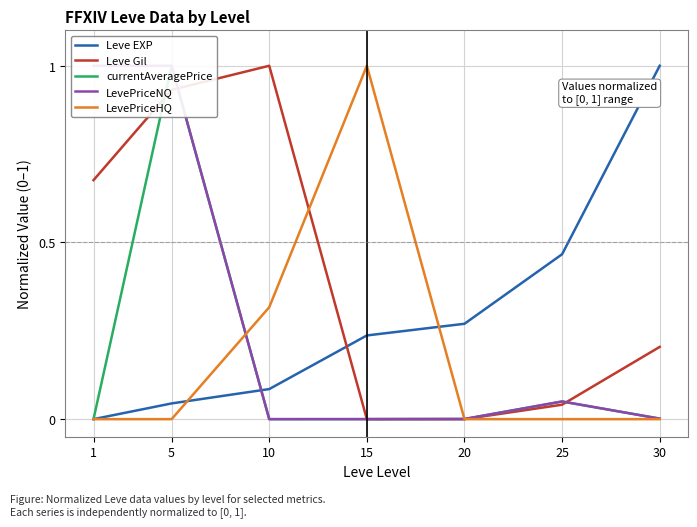

The value of Leve EXP at 15 is 0.1. True or false?

False